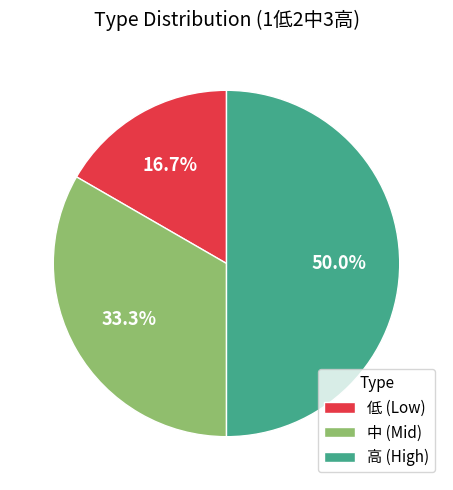

What is the smallest slice in the pie chart?

低 (Low)